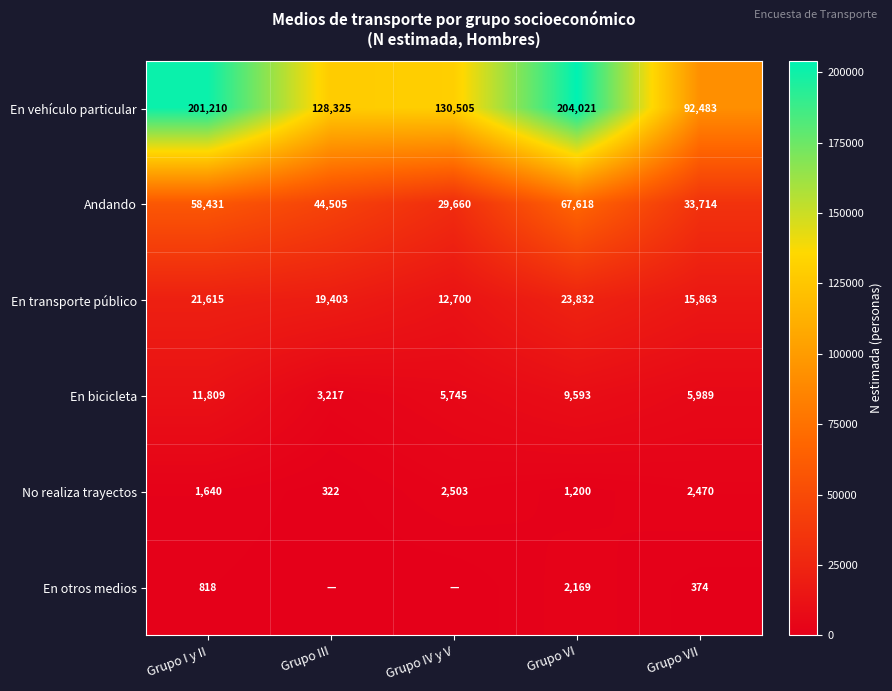

What is the spread (max minus min) of values at Grupo VII?

92109